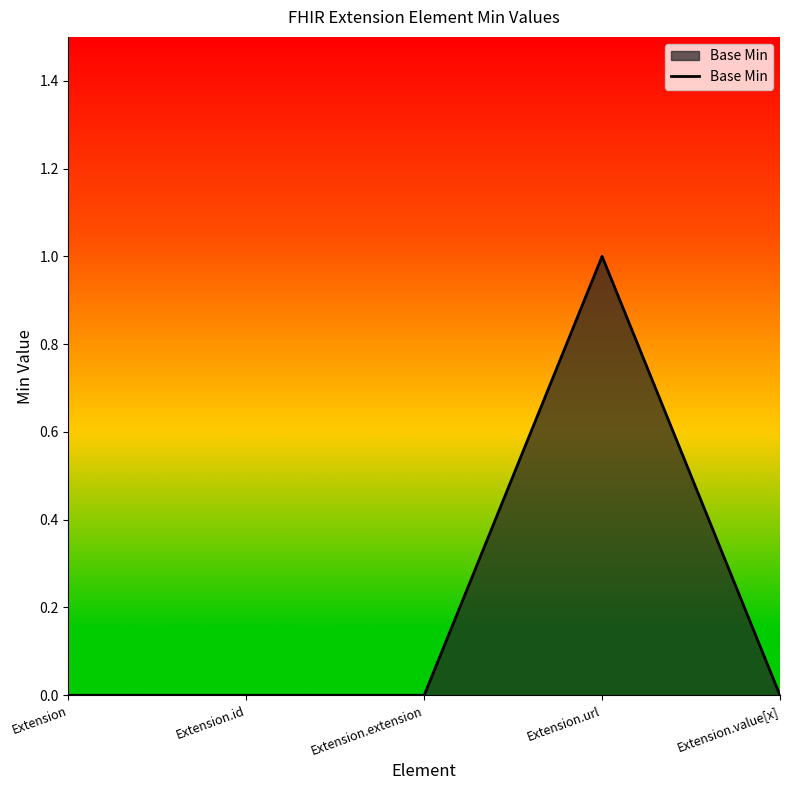

What is the change in value from Extension.id to Extension.url?

+1